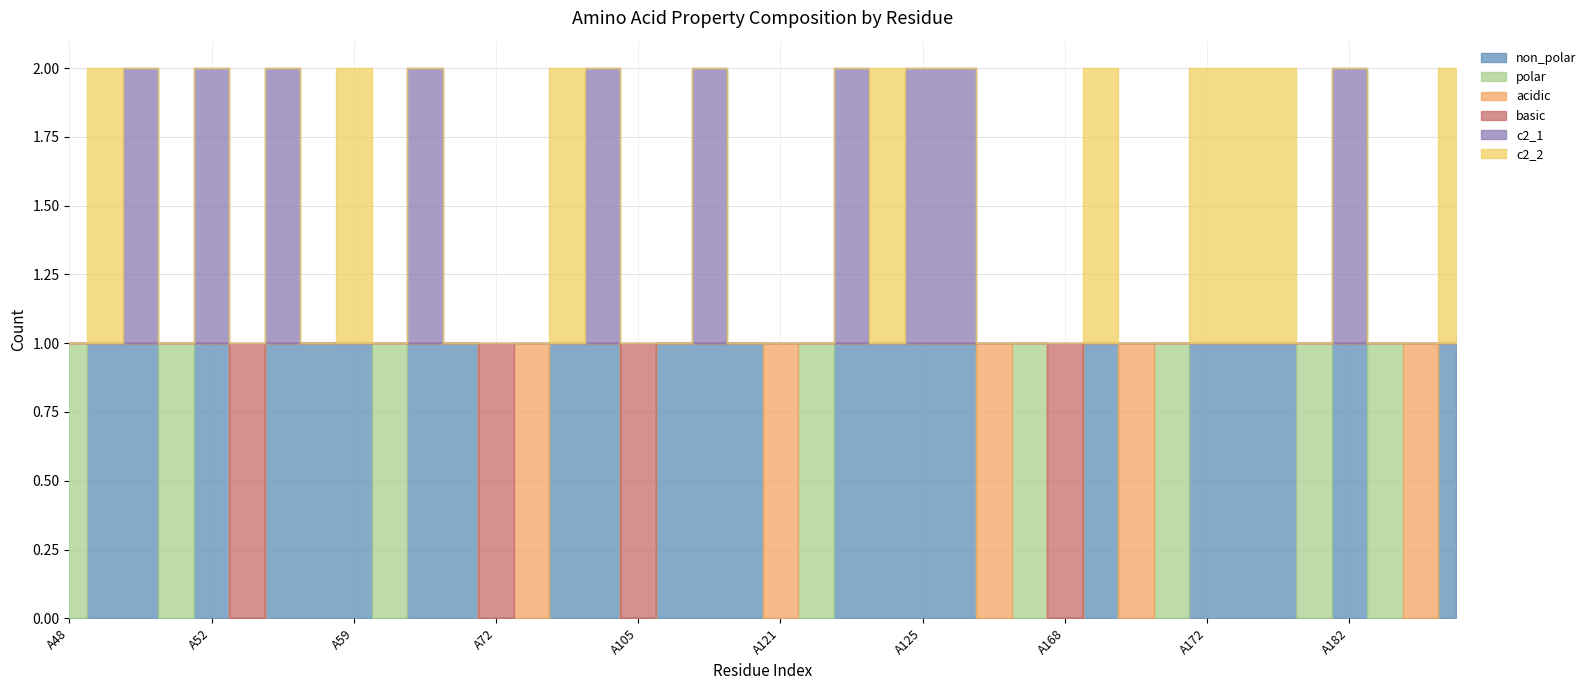

How many lines are shown in the chart?

6